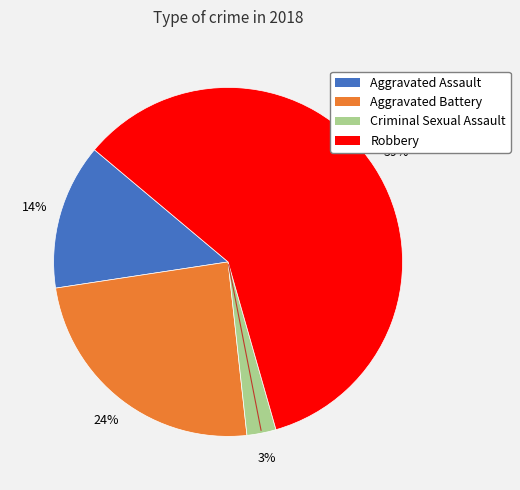

To the nearest percent, what portion does Criminal Sexual Assault represent?

3%